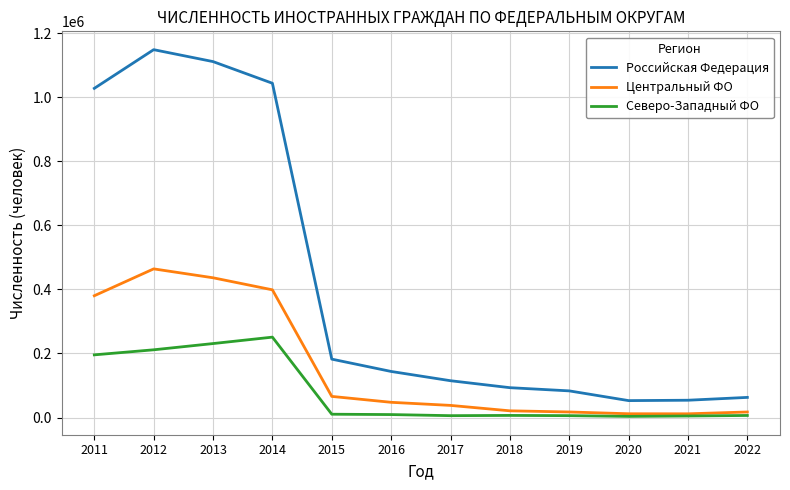

Rank the series by their average value, from highest to lowest.

Российская Федерация, Центральный ФО, Северо-Западный ФО